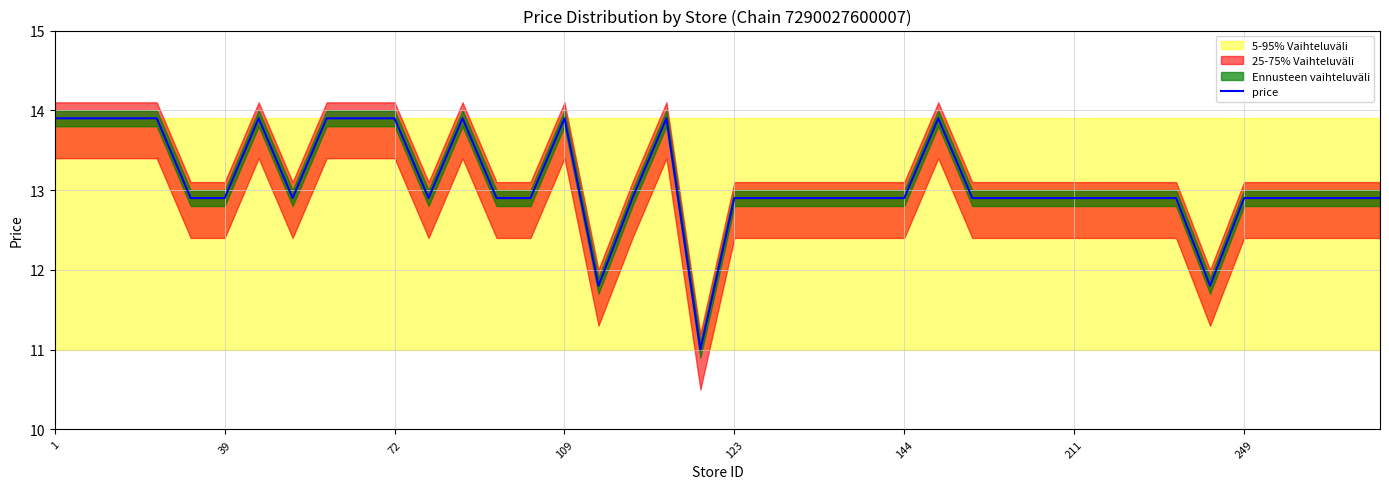

What is the value of the 13th point from the left?

13.9